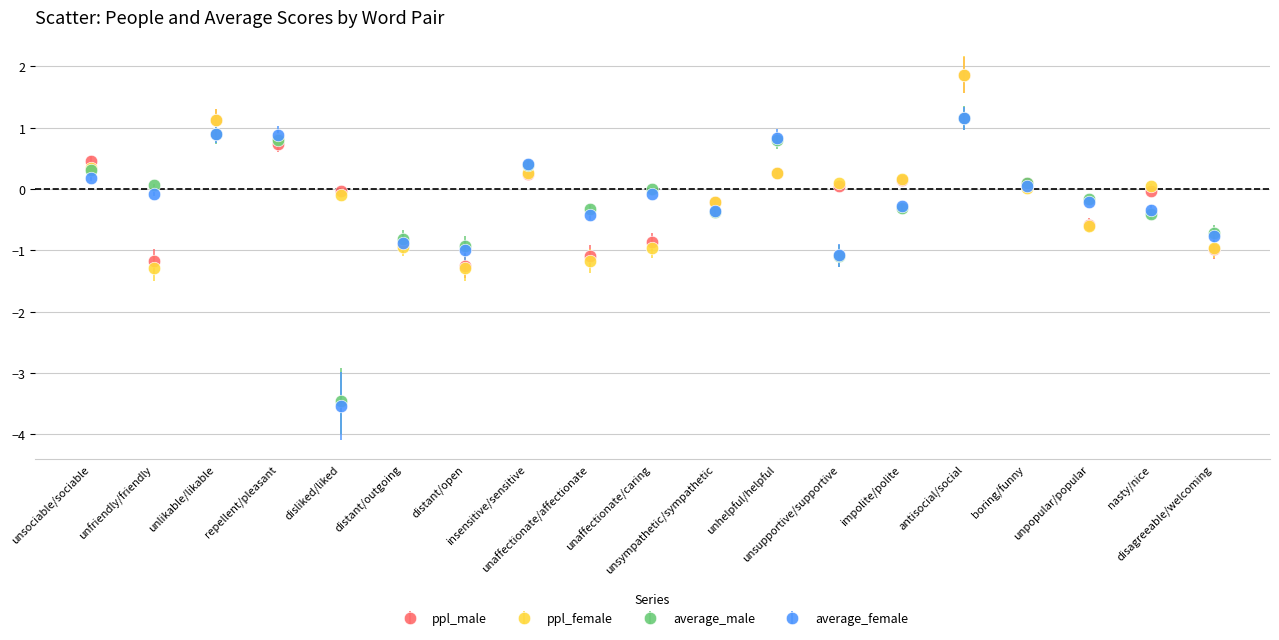

Which series has the widest spread of values?

average_female